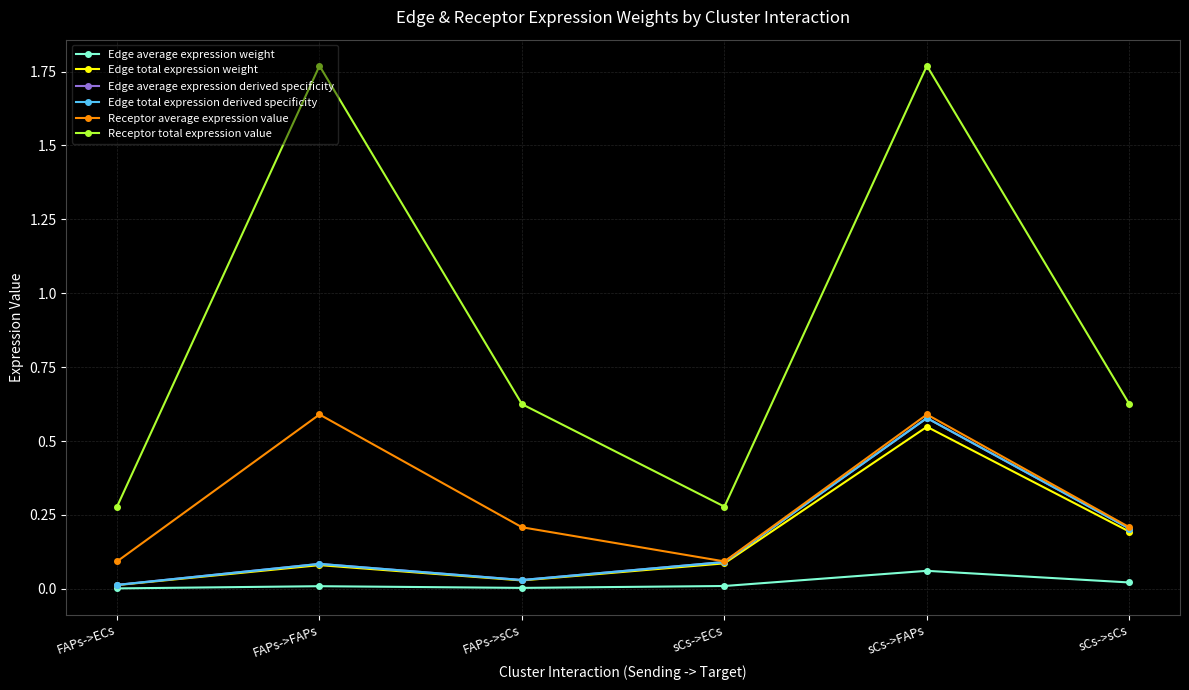

How many interior local peaks does the Receptor total expression value series have?

2